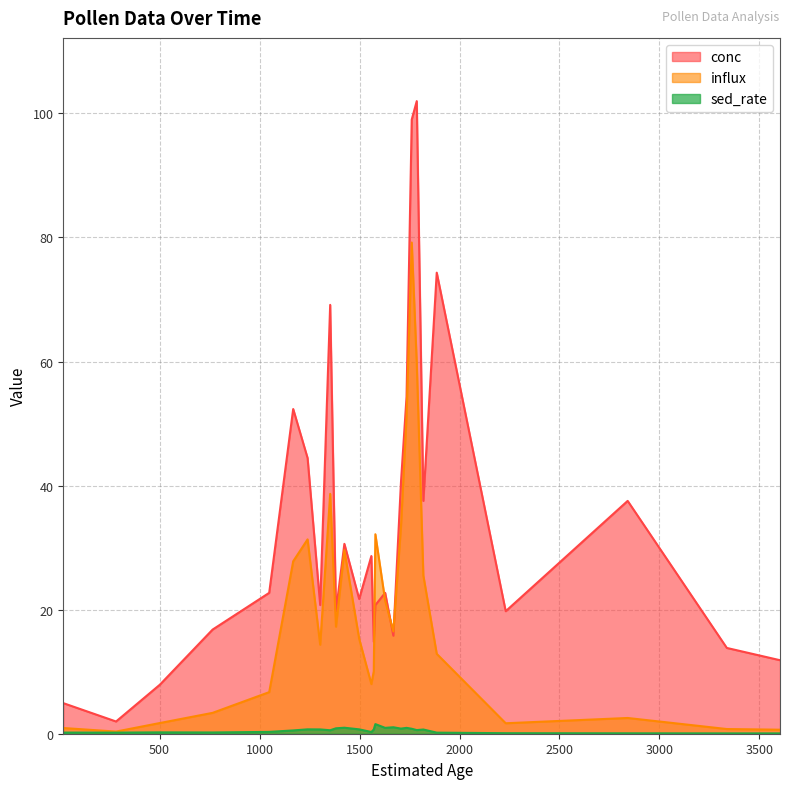

What are all the series names shown in the legend?

conc, influx, sed_rate